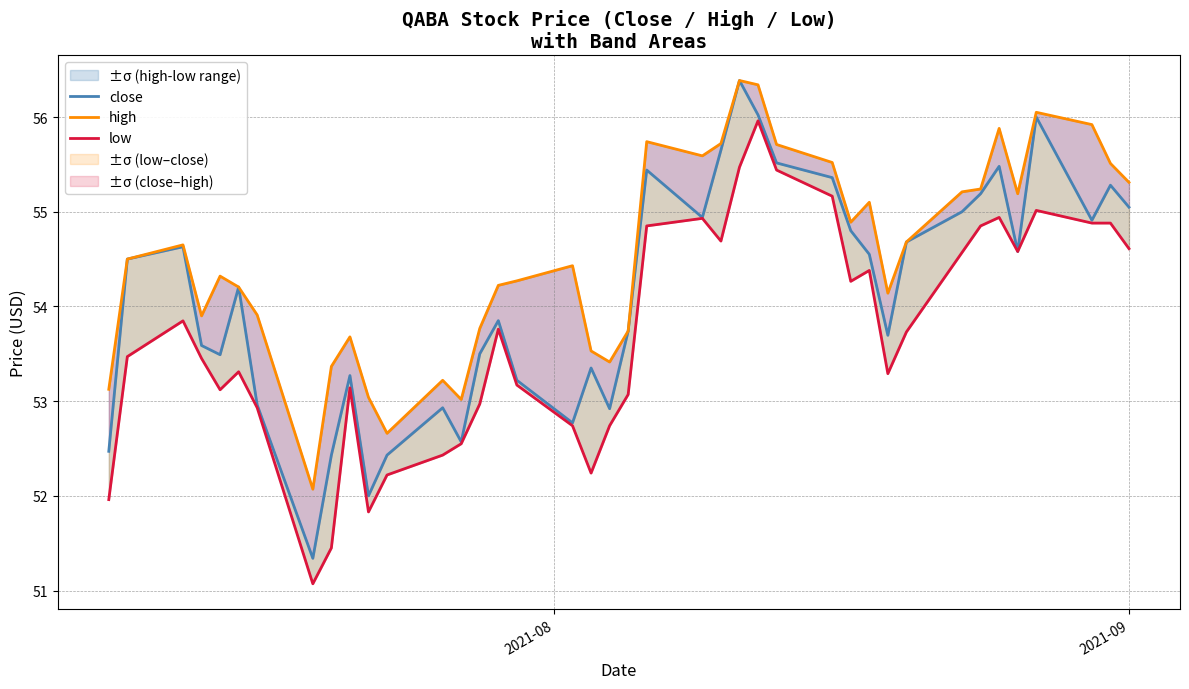

How many data points in close are above 54?

21